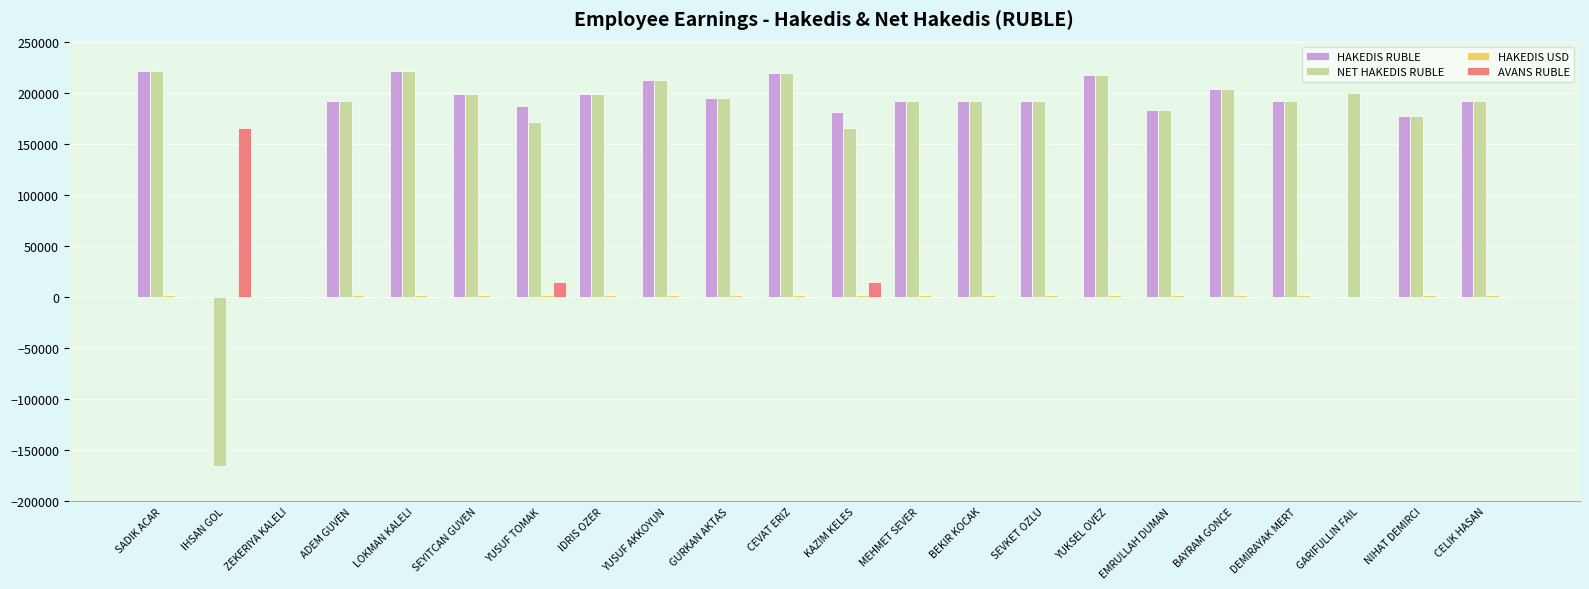

What is the highest value of the HAKEDIS RUBLE series?

220800